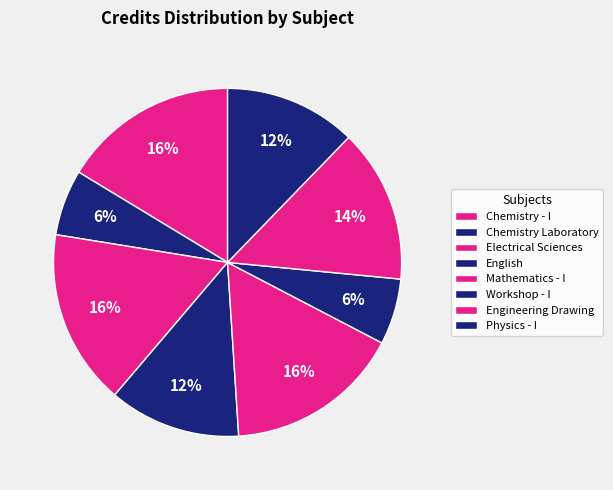

To the nearest percent, what is the combined percentage of Chemistry - I and English?

29%